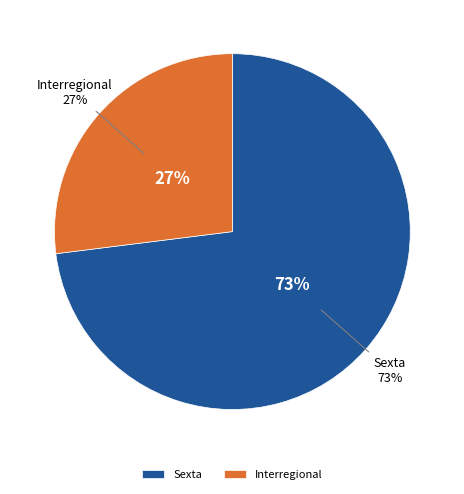

Is it true that Sexta is 73% of the pie?

True